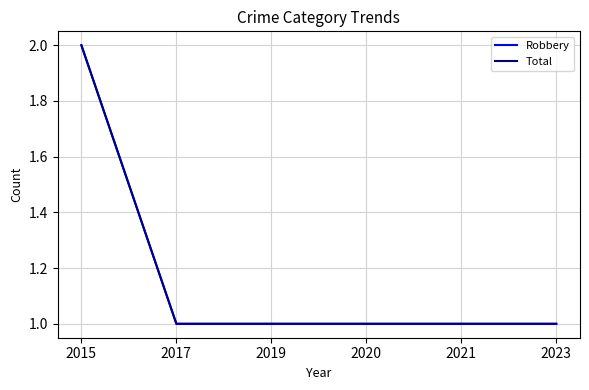

Between 2020 and 2023, which series saw the biggest shift?

Robbery